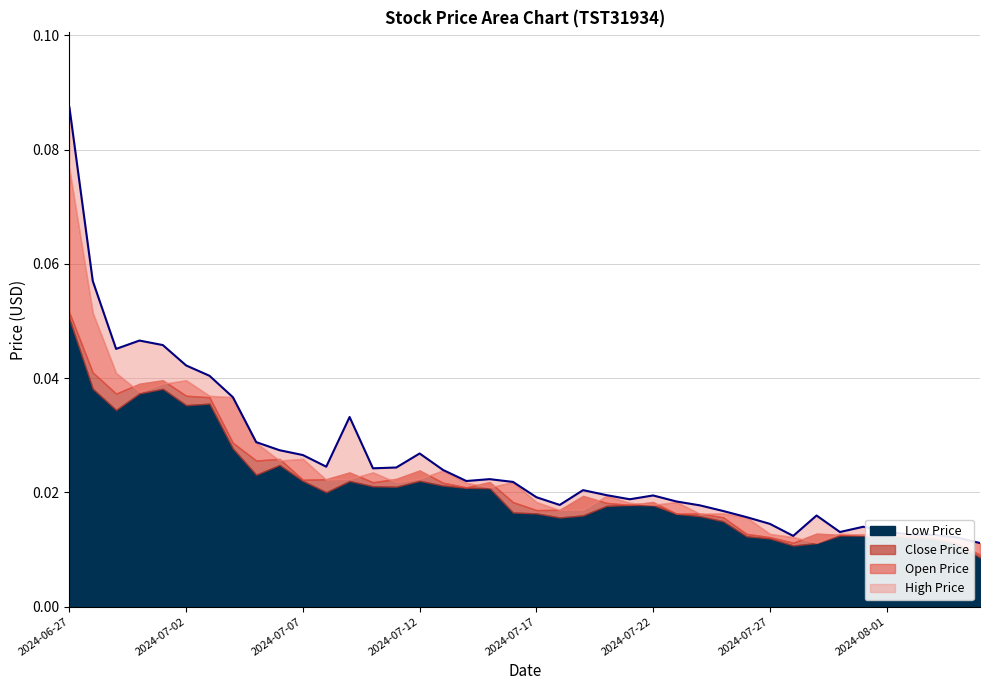

Which series ends up on top after the final intersection of Close Price and Open Price?

Open Price